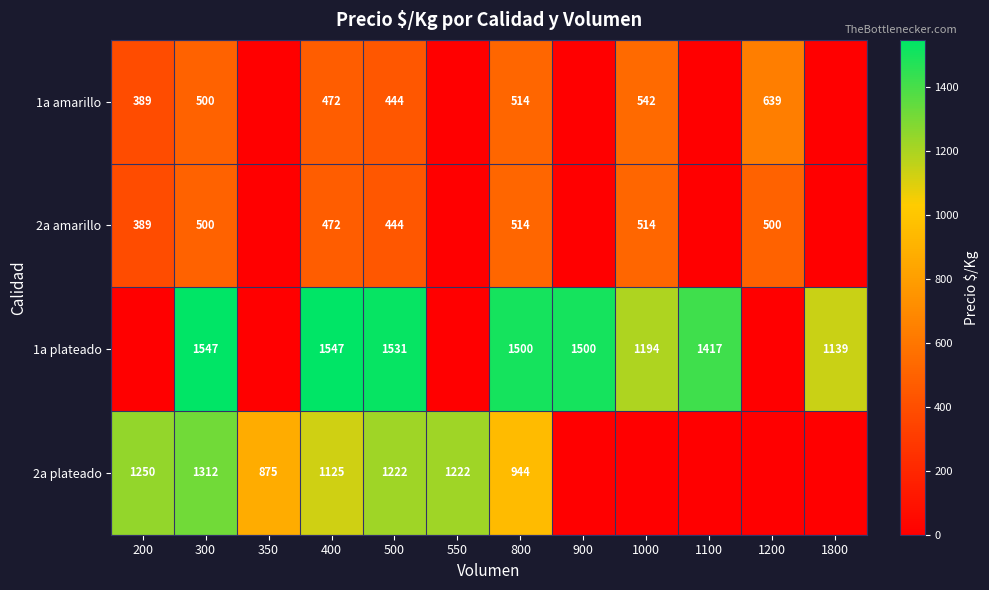

Is the value of 1a plateado at 400 greater than the value of 2a plateado at 800?

Yes